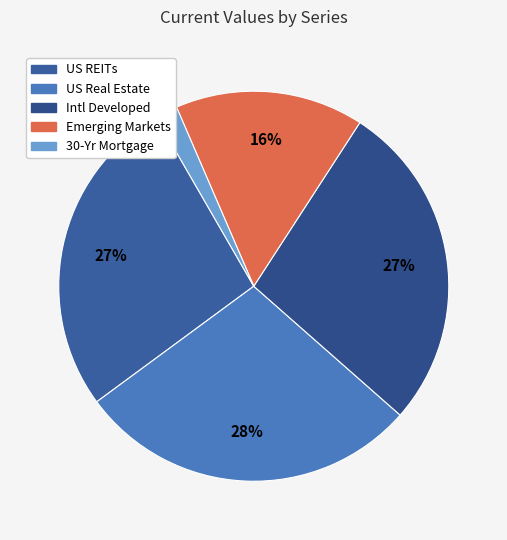

To the nearest percent, what is the average slice percentage?

20%